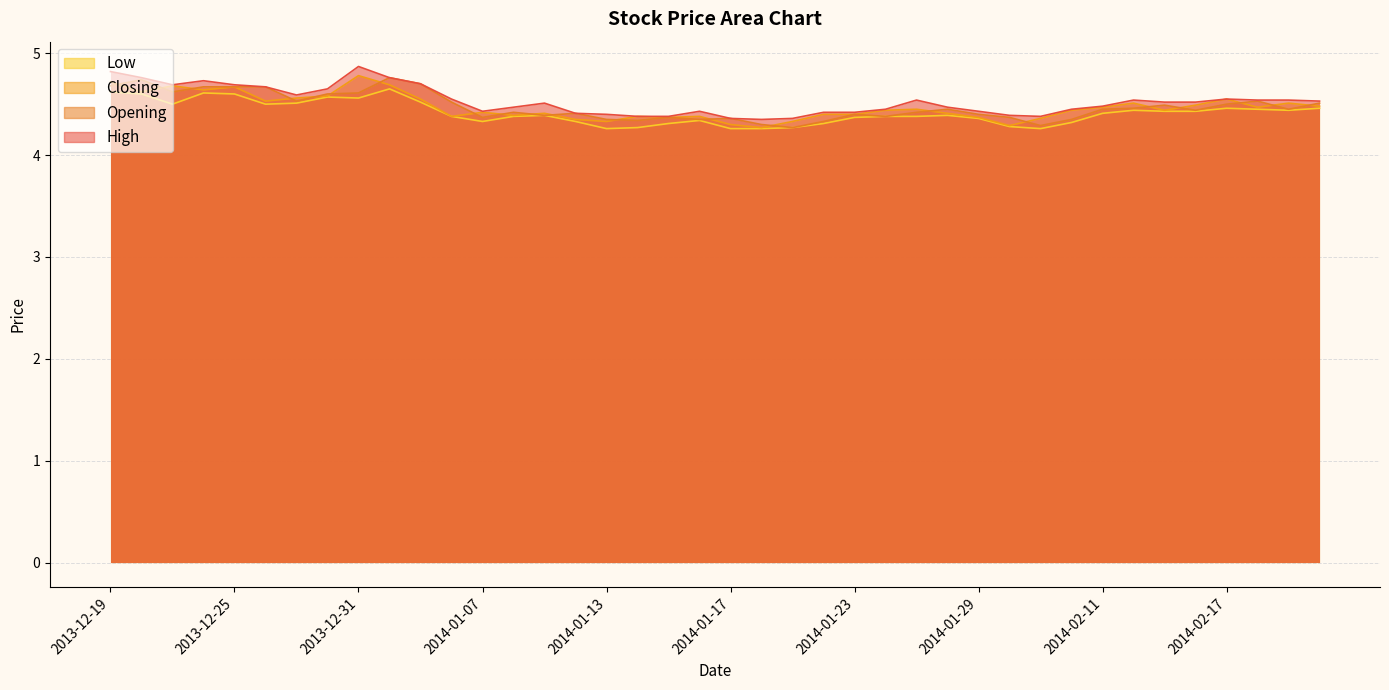

True or false: Low and Opening cross at least once.

False